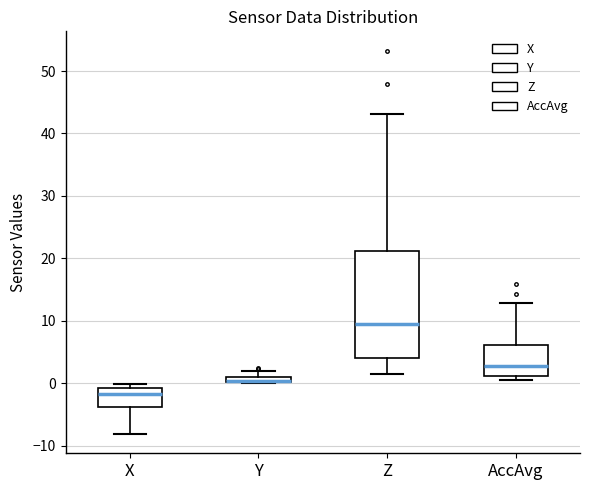

Where is the lower edge of the box for Z on the y-axis? The values are not printed on the chart, so give them approximately, as read against the axis.

4